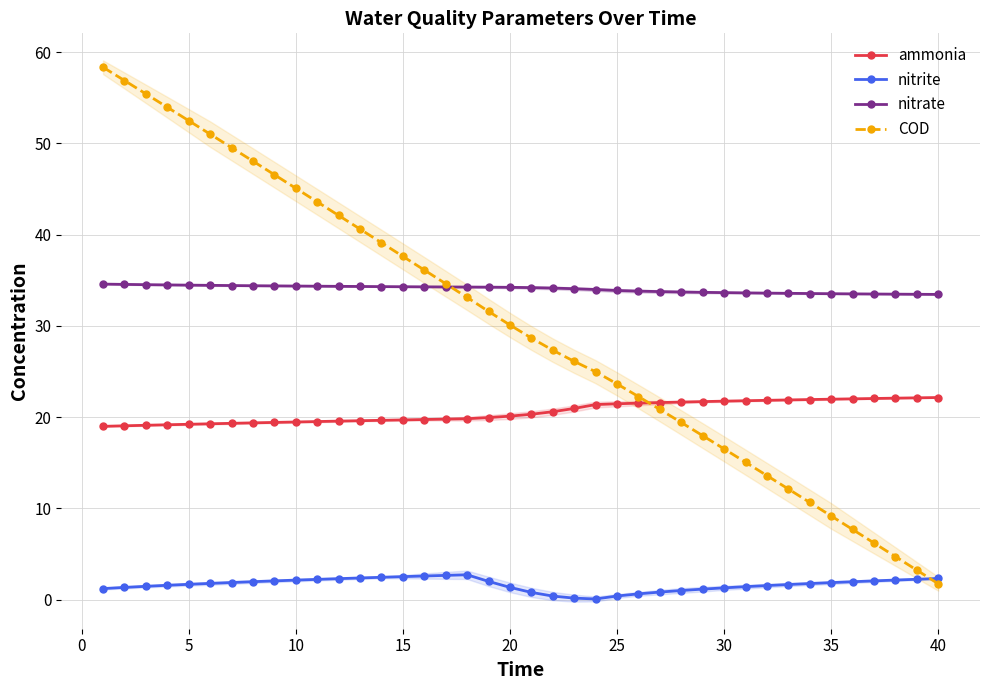

What is the minimum value for ammonia?

19.0